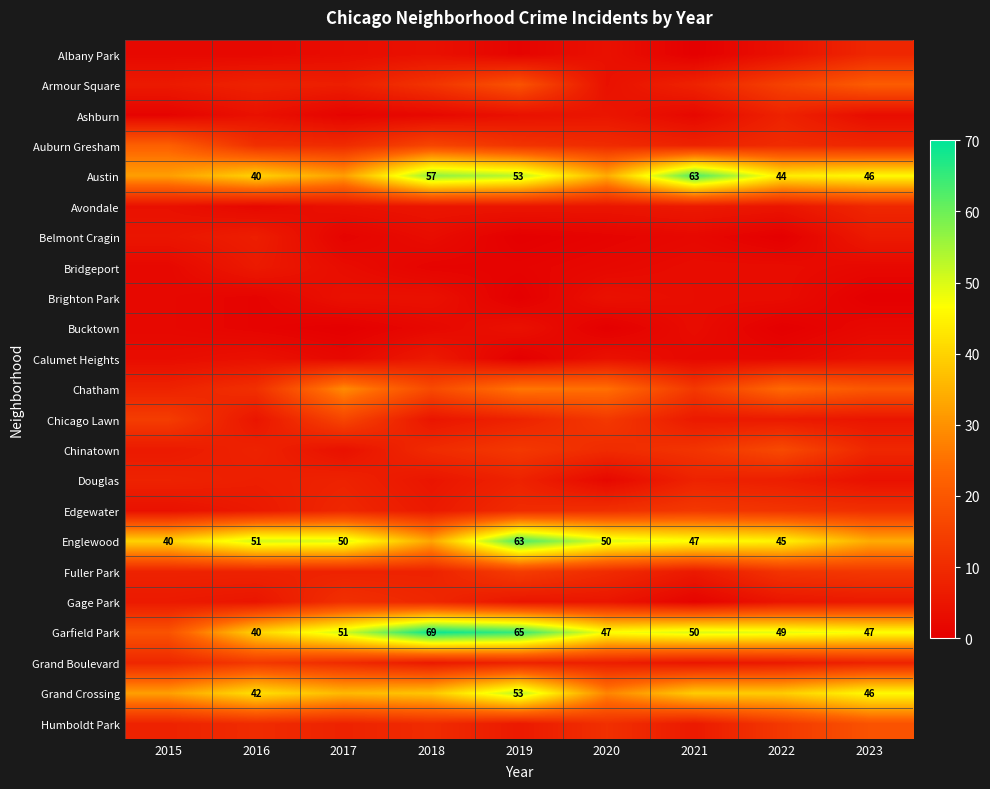

What is the total value across all series at 2023?

333